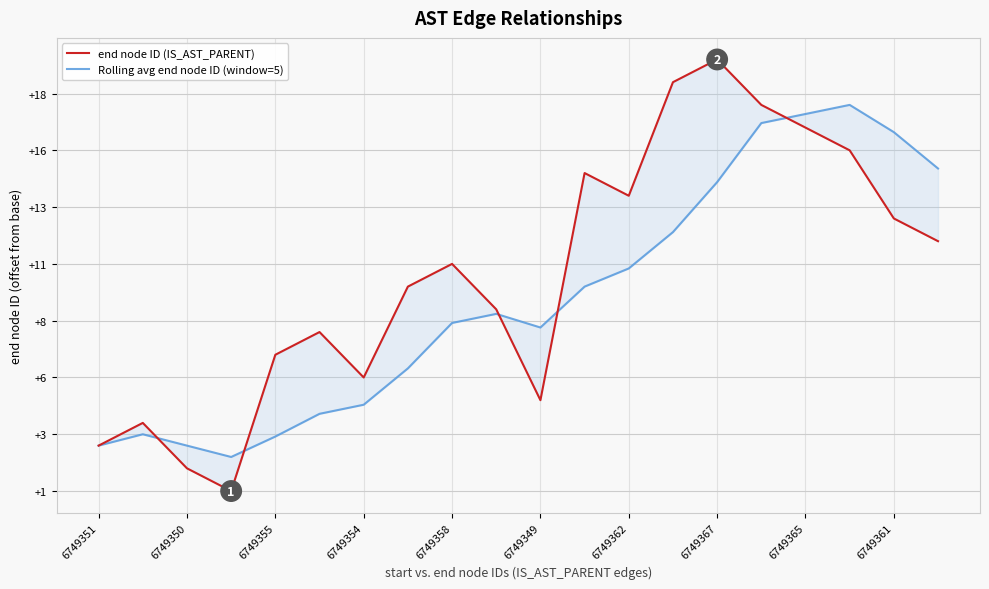

What is the average value of the end node ID (IS_AST_PARENT) series?

6749359.5